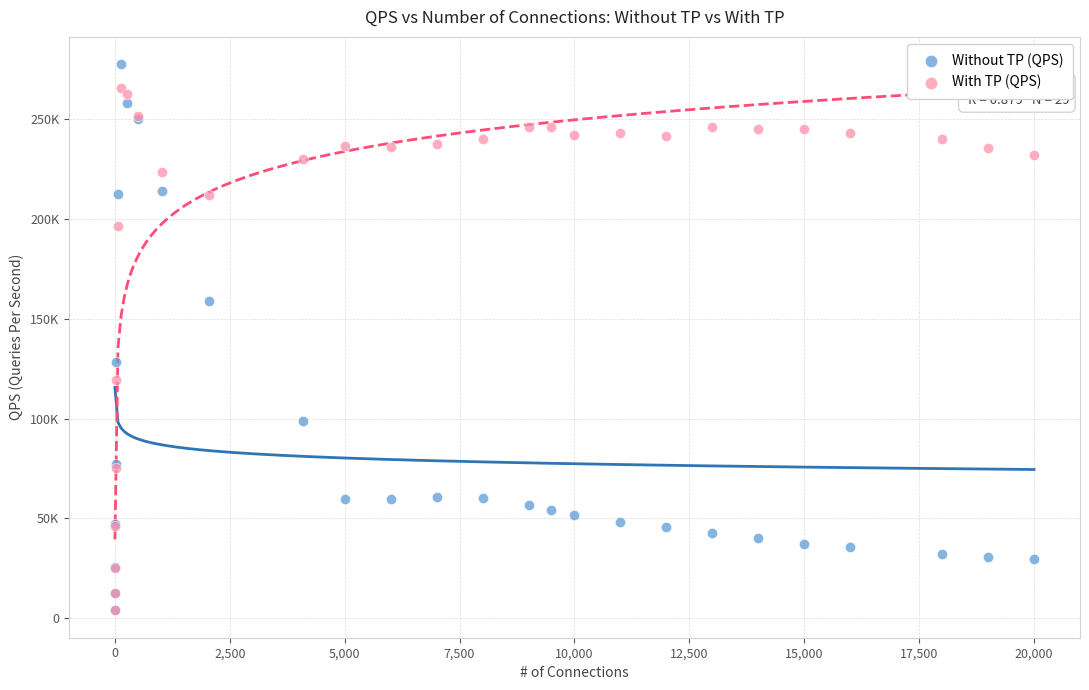

What are all the series names shown in the legend?

Without TP (QPS), With TP (QPS)